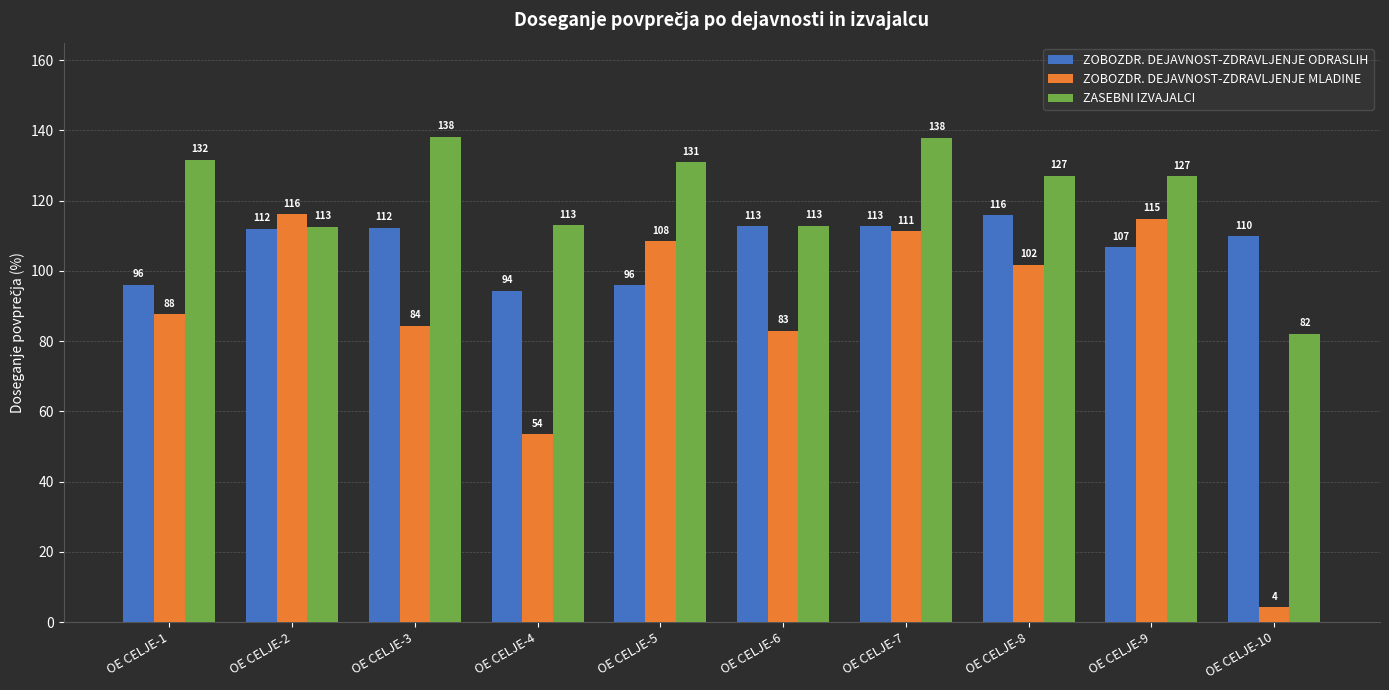

Which series changed the most between OE CELJE-2 and OE CELJE-9?

ZASEBNI IZVAJALCI